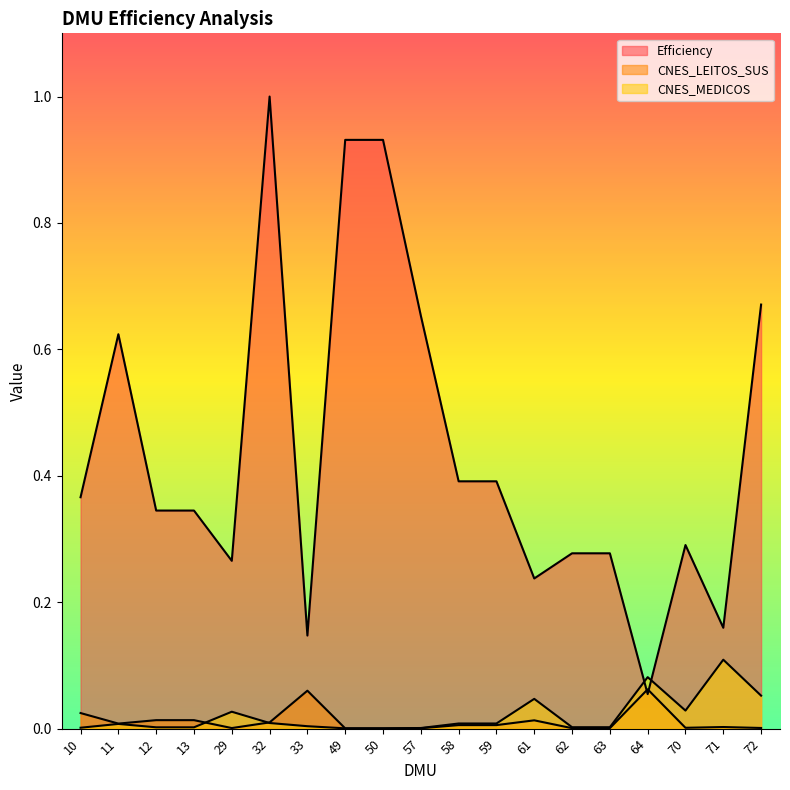

How many intersections are there between CNES_LEITOS_SUS and CNES_MEDICOS?

3